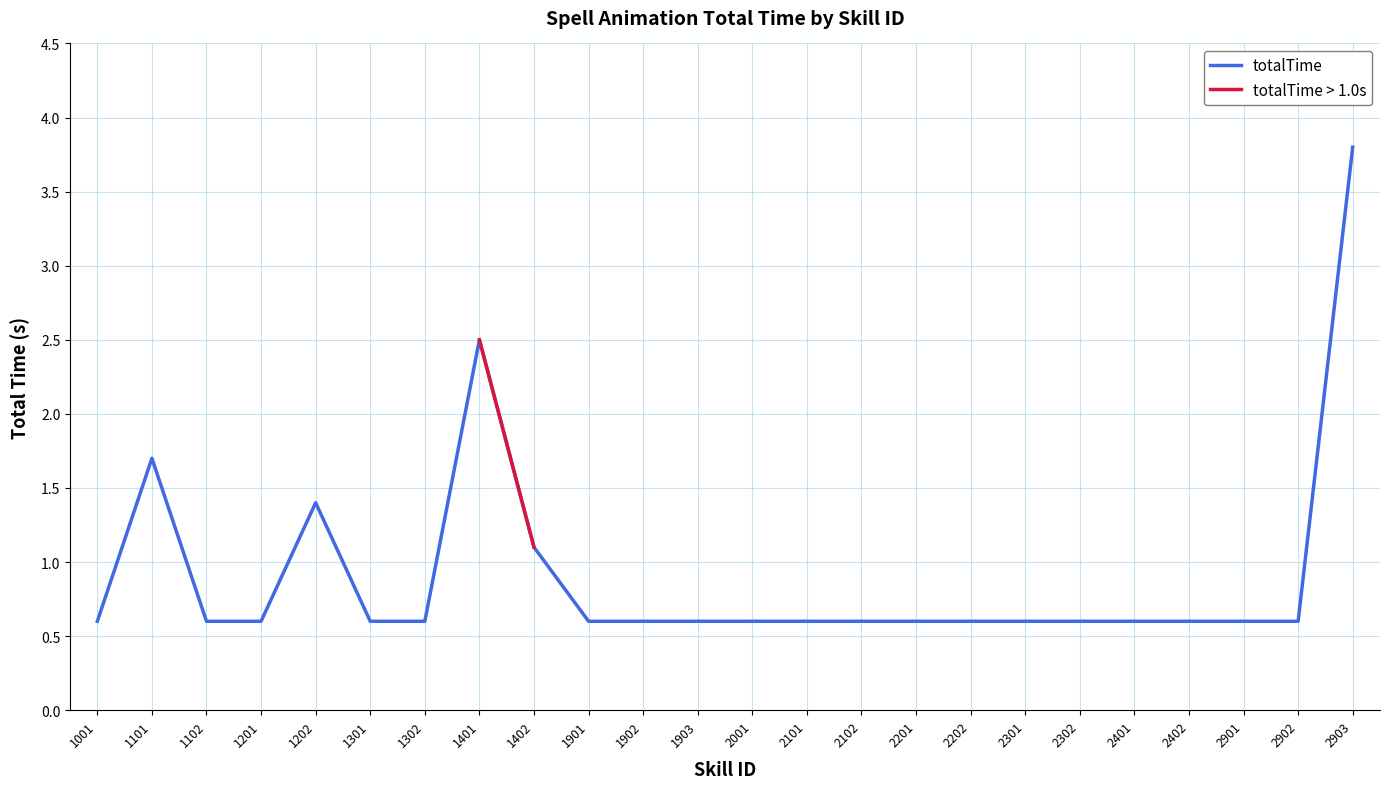

Read the totalTime value at 1903.

0.6